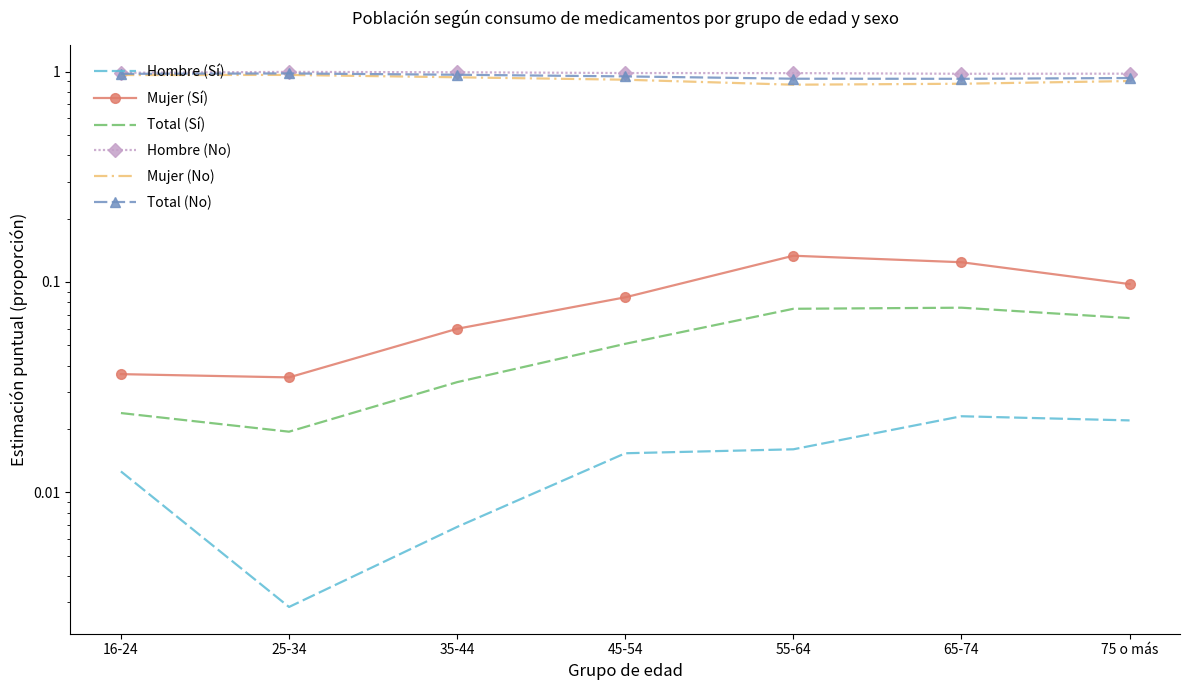

Reading left to right, what are all the values shown in this chart?

Hombre (Sí): 16-24=0.0	25-34=0.0	35-44=0.0	45-54=0.0	55-64=0.0	65-74=0.0	75 o más=0.0
Mujer (Sí): 16-24=0.0	25-34=0.0	35-44=0.1	45-54=0.1	55-64=0.1	65-74=0.1	75 o más=0.1
Total (Sí): 16-24=0.0	25-34=0.0	35-44=0.0	45-54=0.1	55-64=0.1	65-74=0.1	75 o más=0.1
Hombre (No): 16-24=1.0	25-34=1.0	35-44=1.0	45-54=1.0	55-64=1.0	65-74=1.0	75 o más=1.0
Mujer (No): 16-24=1.0	25-34=1.0	35-44=0.9	45-54=0.9	55-64=0.9	65-74=0.9	75 o más=0.9
Total (No): 16-24=1.0	25-34=1.0	35-44=1.0	45-54=0.9	55-64=0.9	65-74=0.9	75 o más=0.9